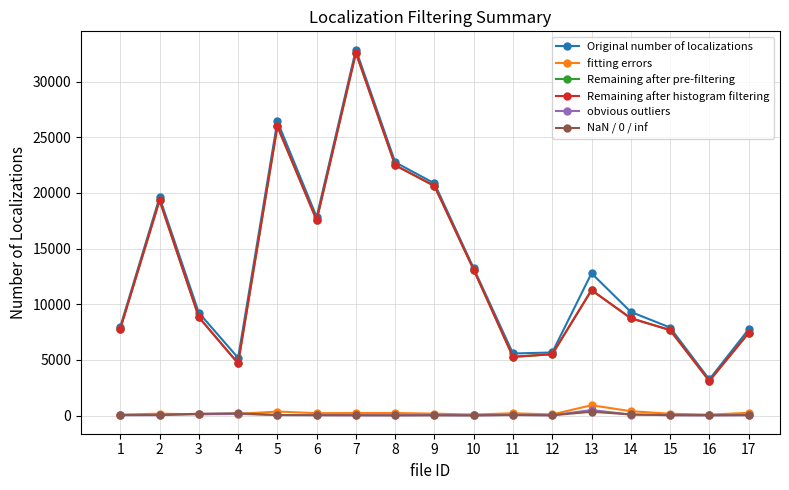

Does the chart have visible grid lines?

Yes